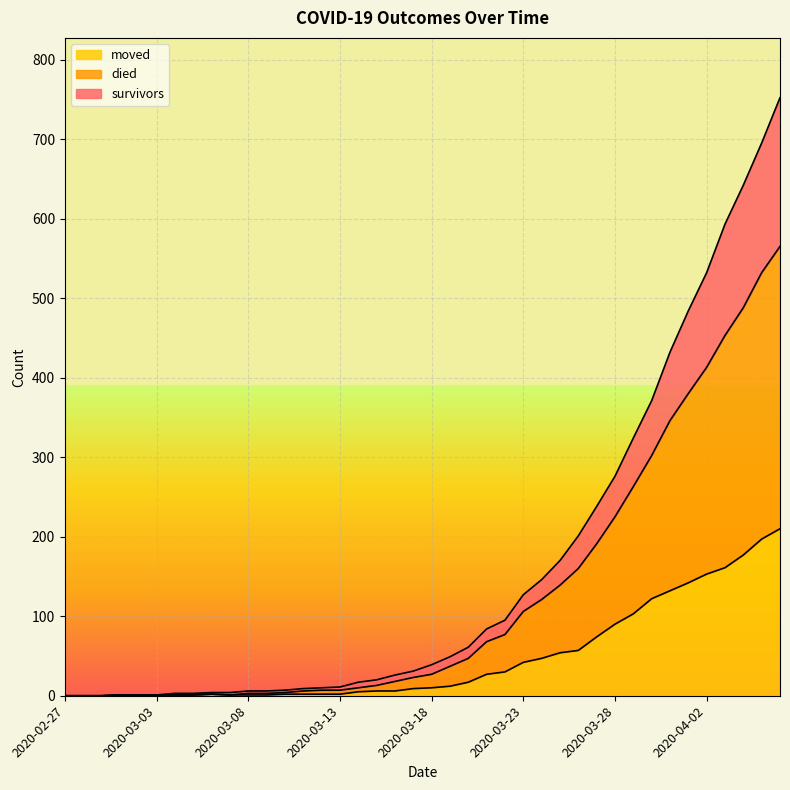

Is it true that died equals 10 at 2020-03-14?

True